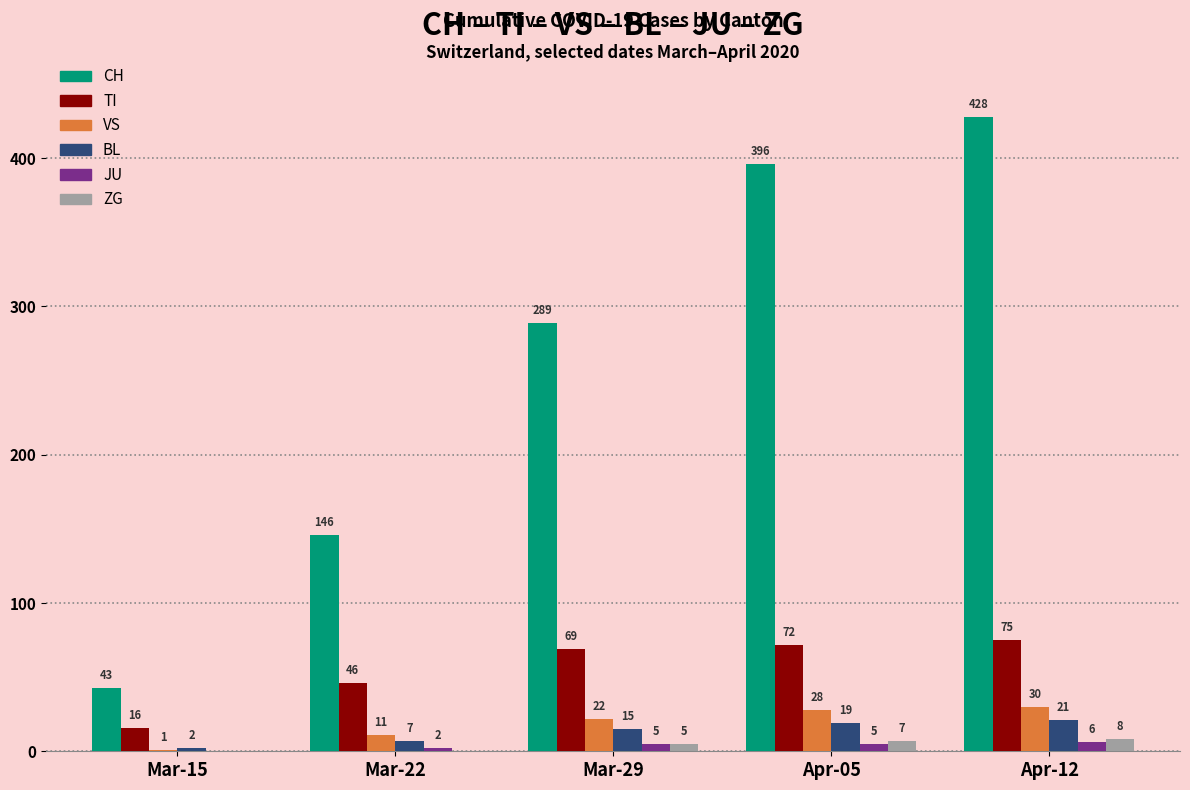

How many ZG values are between 0 and 7?

4